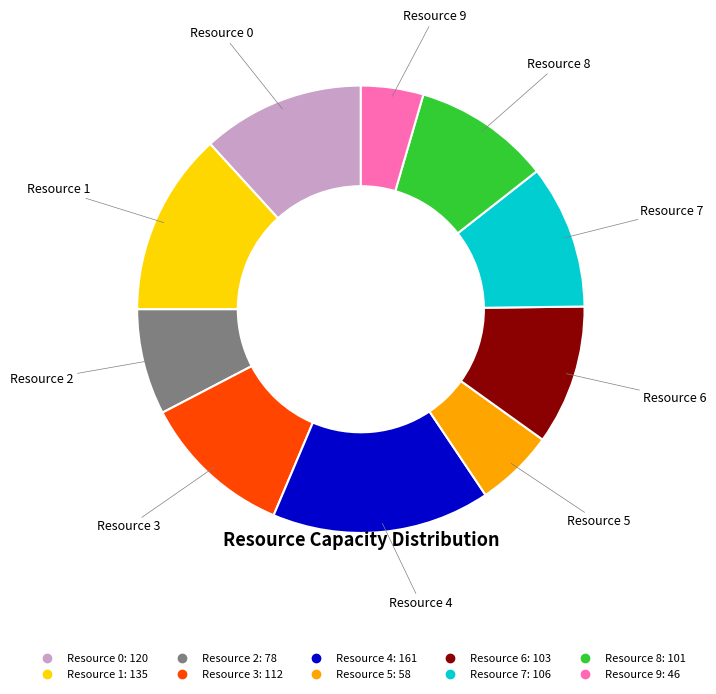

What is the ratio of the value at Resource 3 to the value at Resource 2?

1.4